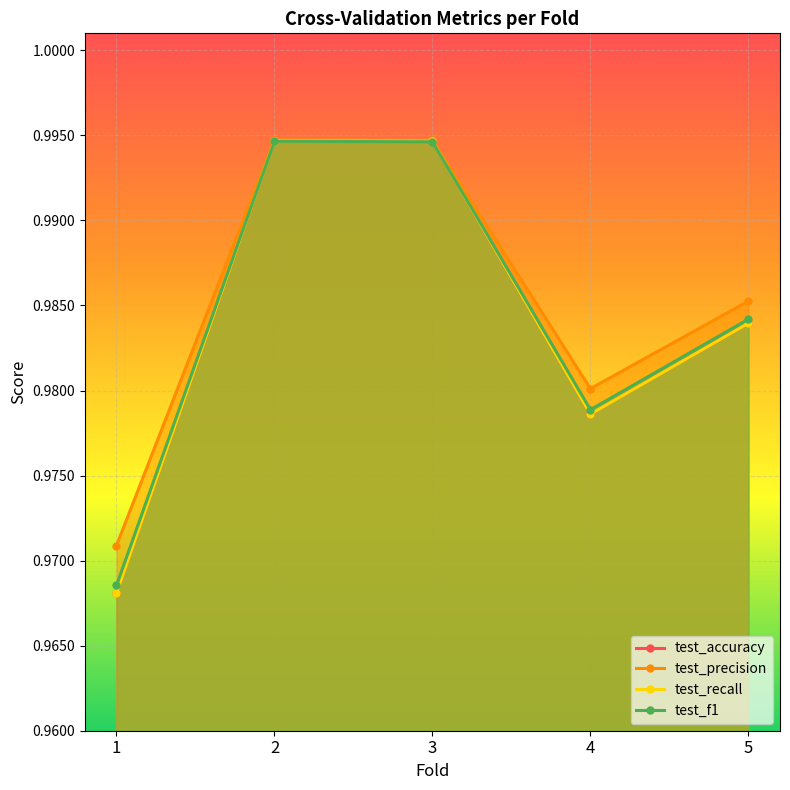

At which label does test_precision reach its minimum?

1